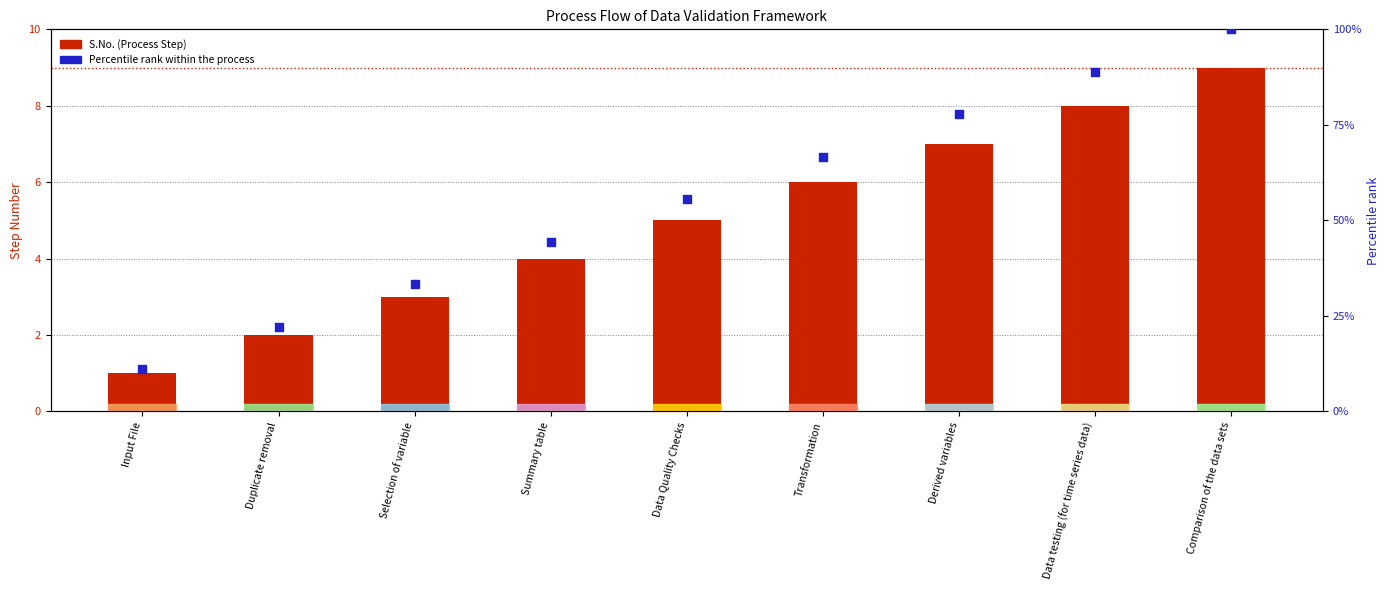

At which category is the sum across all series the highest?

Comparison of the data sets